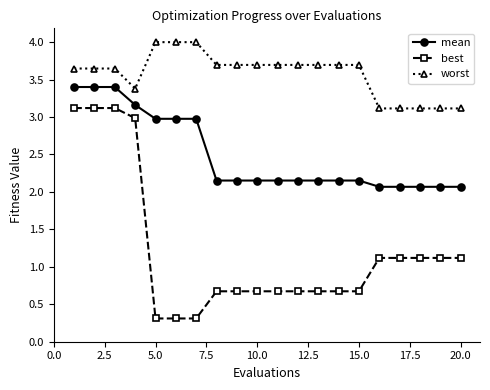

Which series has the largest total across all categories?

worst